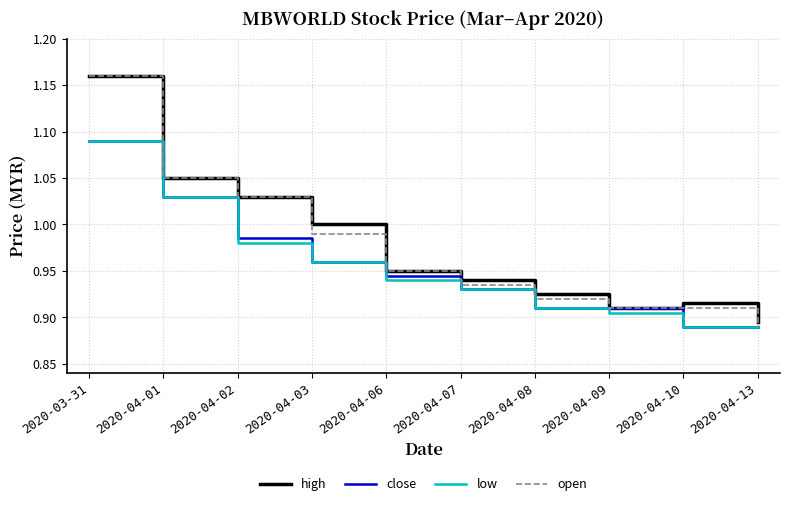

What is the total value across all series at 2020-04-13?

3.6